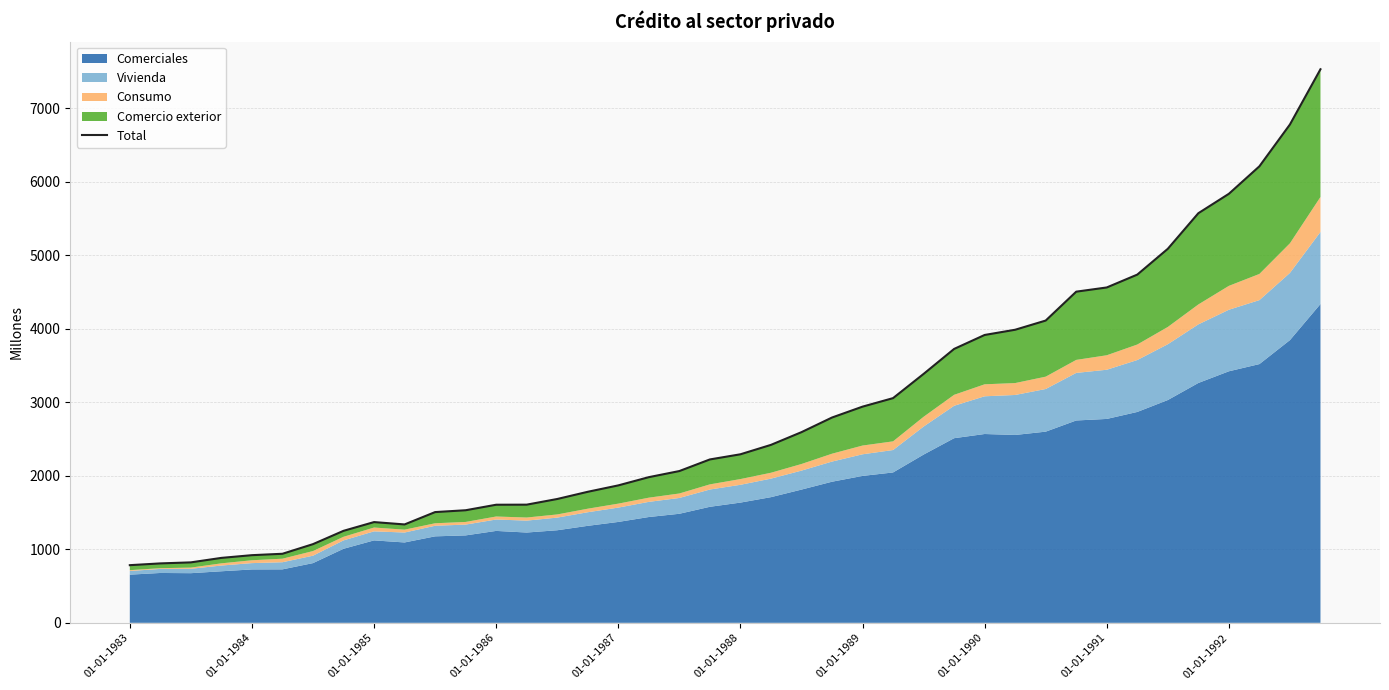

The chart shows a value of 9038 at 34. True or false?

False